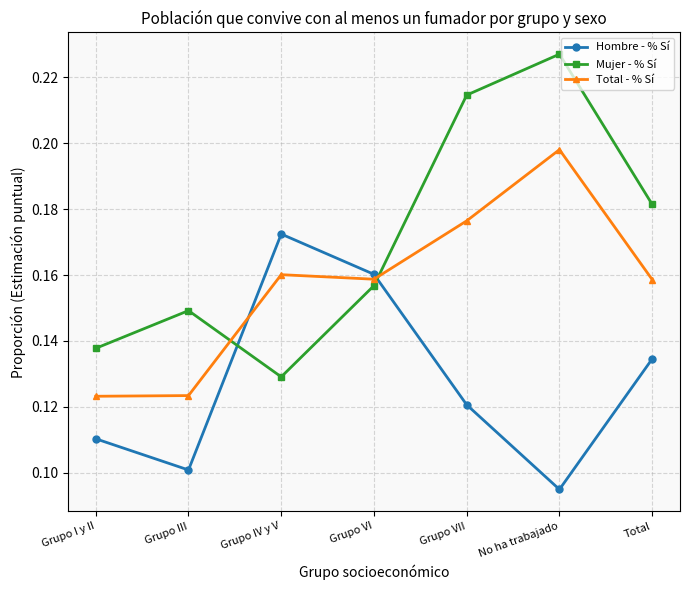

Rank the series by their average value, from highest to lowest.

Mujer - % Sí, Total - % Sí, Hombre - % Sí